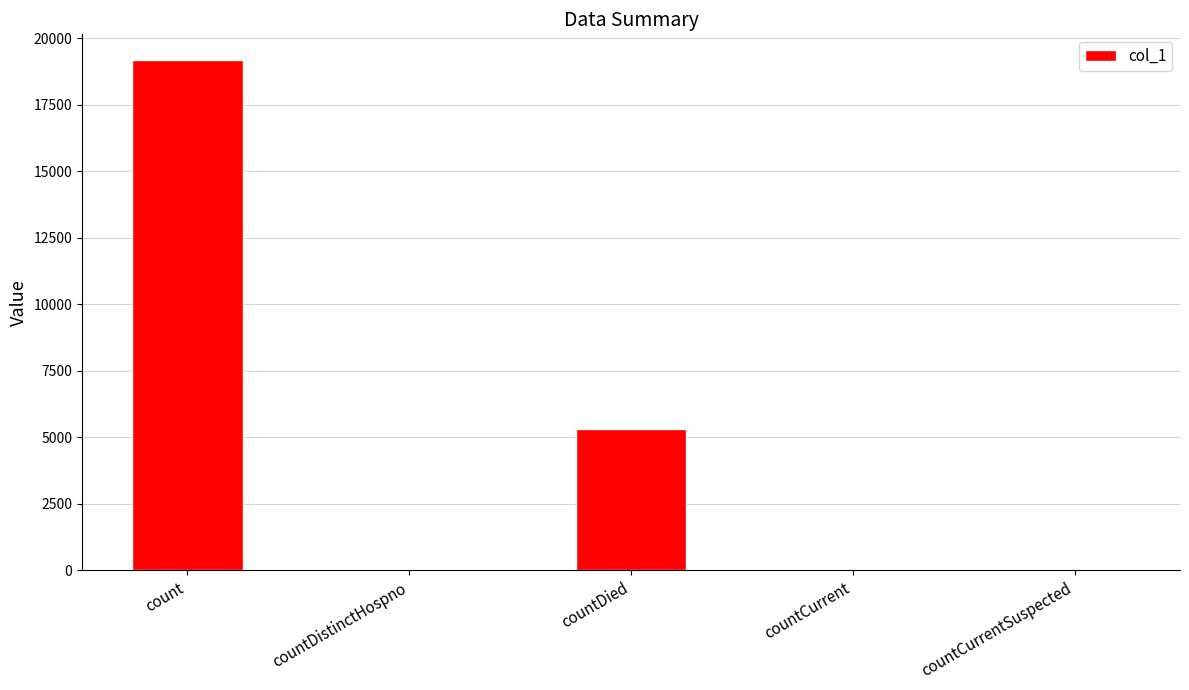

Is it true that the value at count is 19186?

True